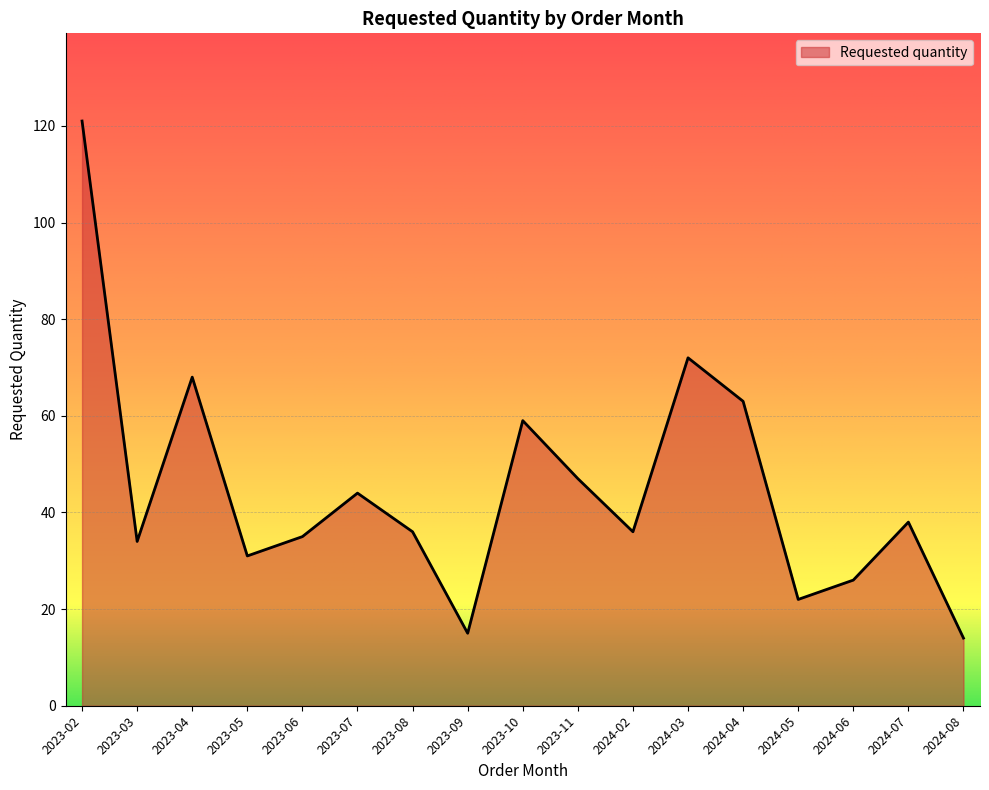

Reading left to right, extract all data points from this chart.

121	34	68	31	35	44	36	15	59	47	36	72	63	22	26	38	14